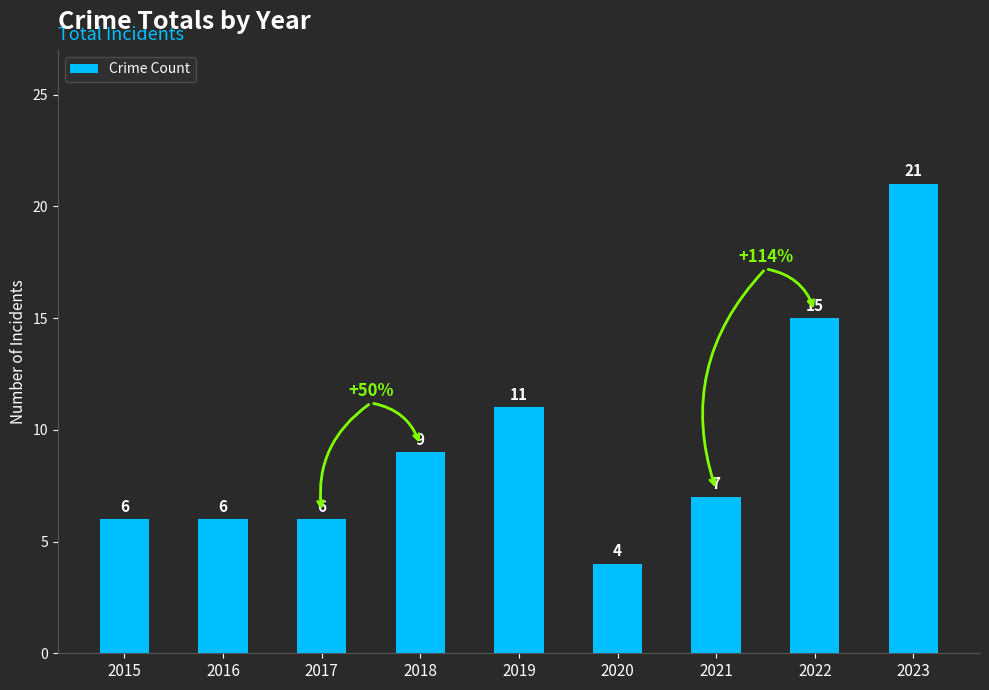

True or false: the data shows 15 at 2022.

True